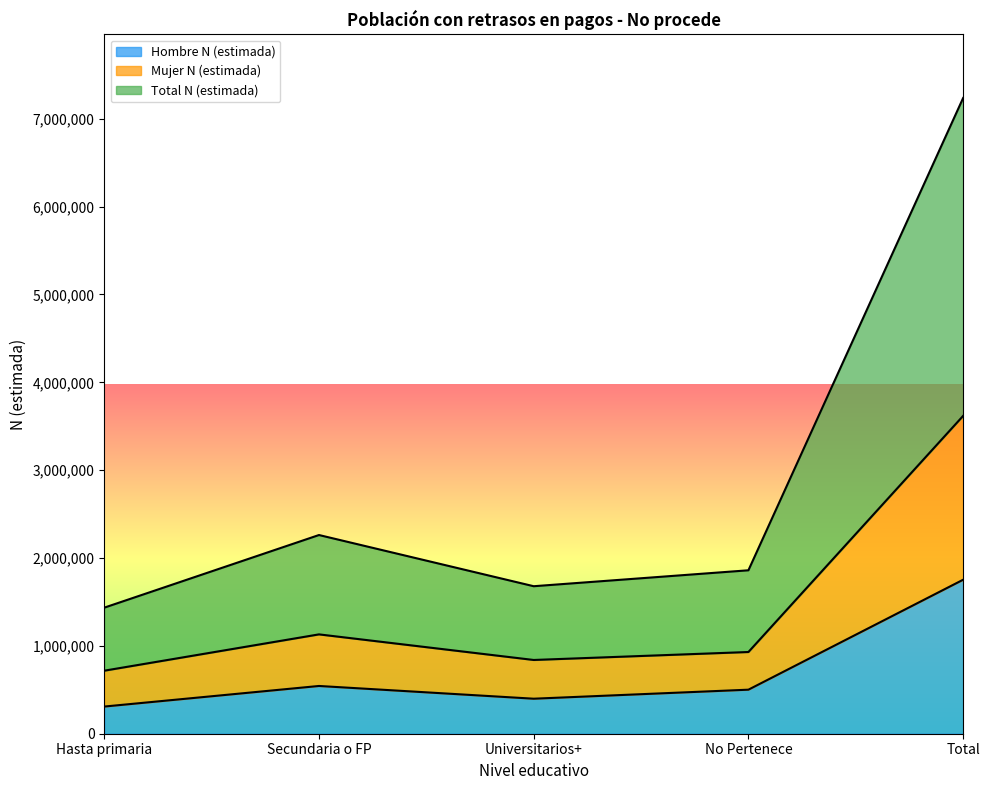

What position from the right is Secundaria o FP?

4